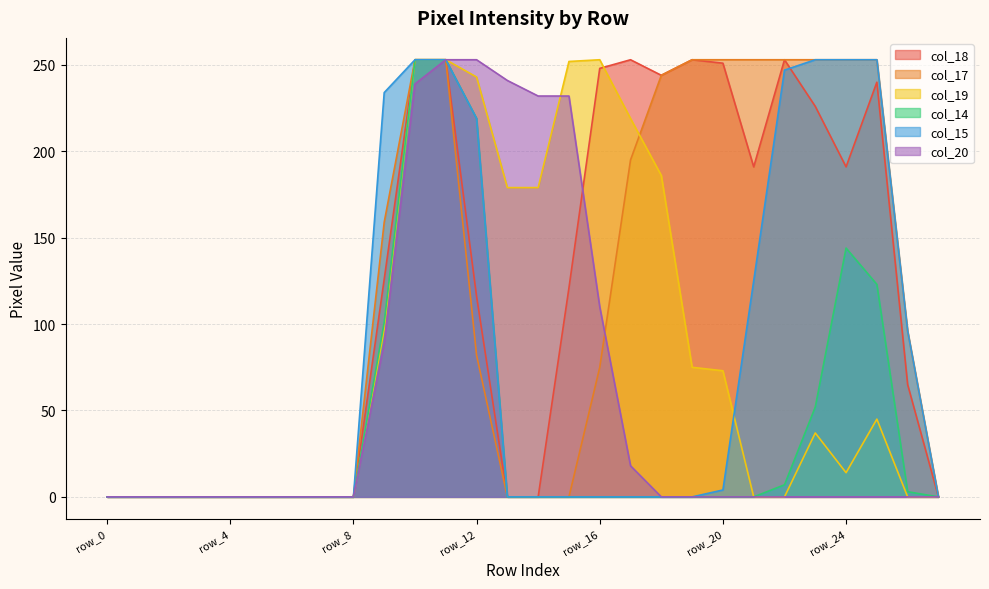

True or false: col_20 and col_18 intersect in this chart.

True